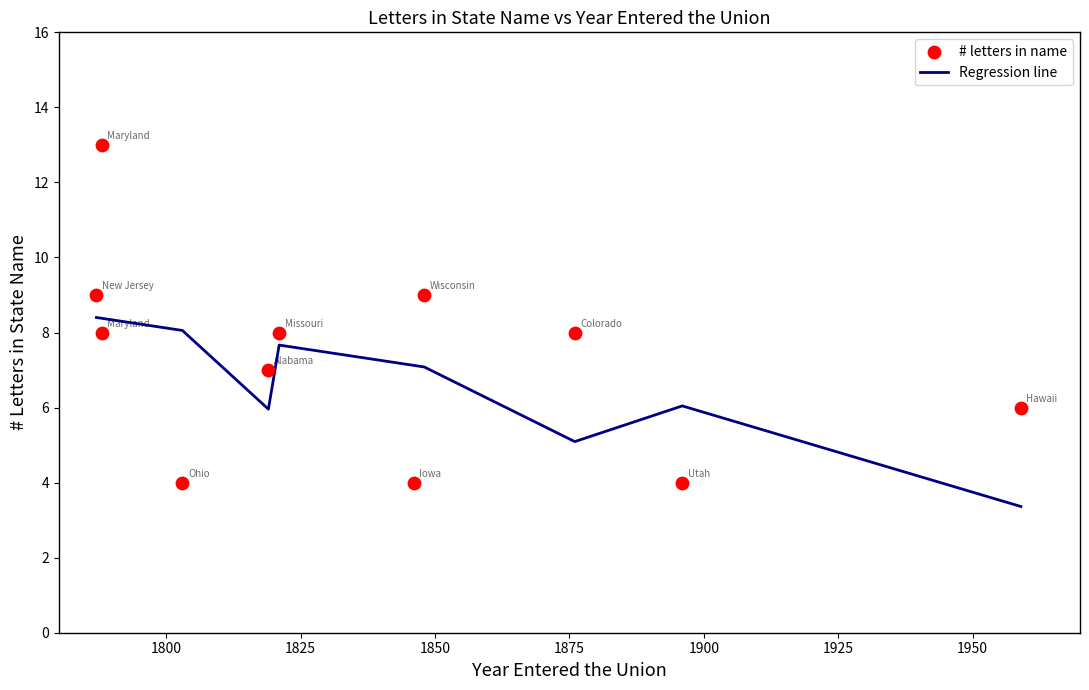

Which series reaches the maximum Y coordinate?

# letters in name